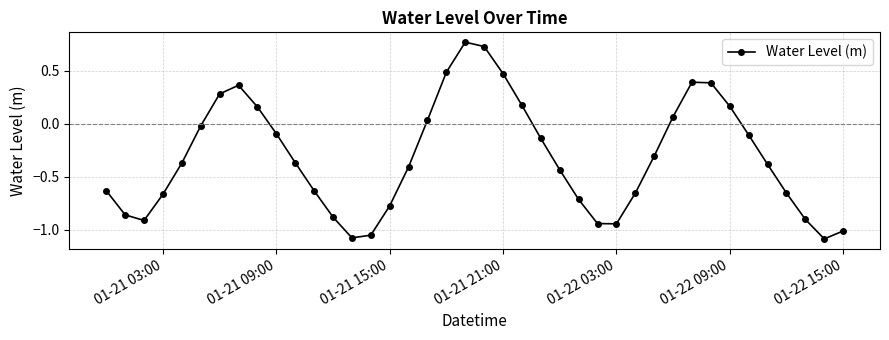

True or false: there are more than 2 points higher than both neighbors.

True